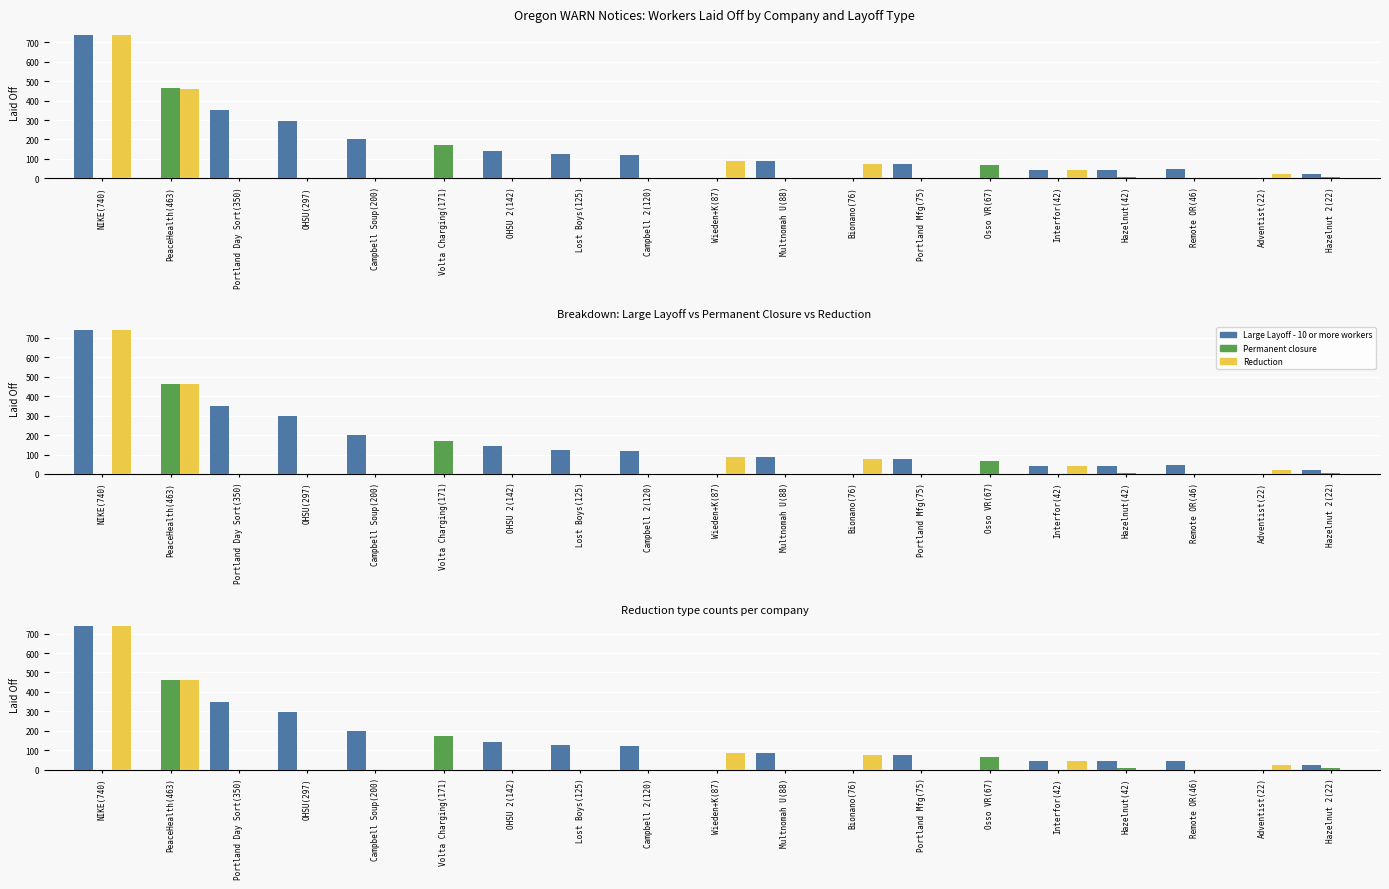

Rank the categories by Reduction value from highest to lowest.

NIKE(740), PeaceHealth(463), Wieden+K(87), Bionano(76), Interfor(42), Adventist(22), Portland Day Sort(350), OHSU(297), Campbell Soup(200), Volta Charging(171), OHSU 2(142), Lost Boys(125), Campbell 2(120), Multnomah U(88), Portland Mfg(75), Osso VR(67), Hazelnut(42), Remote OR(46), Hazelnut 2(22)